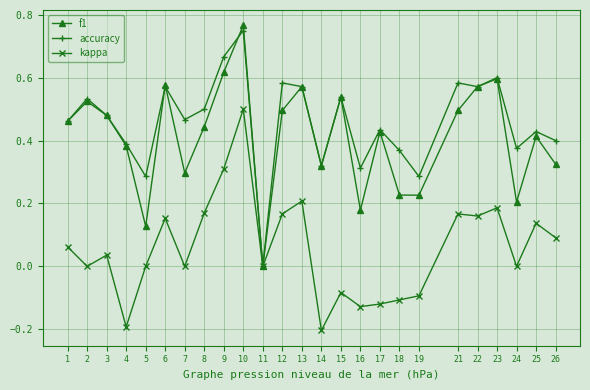

What is the sum of the f1 values at 2 and 3?

1.0